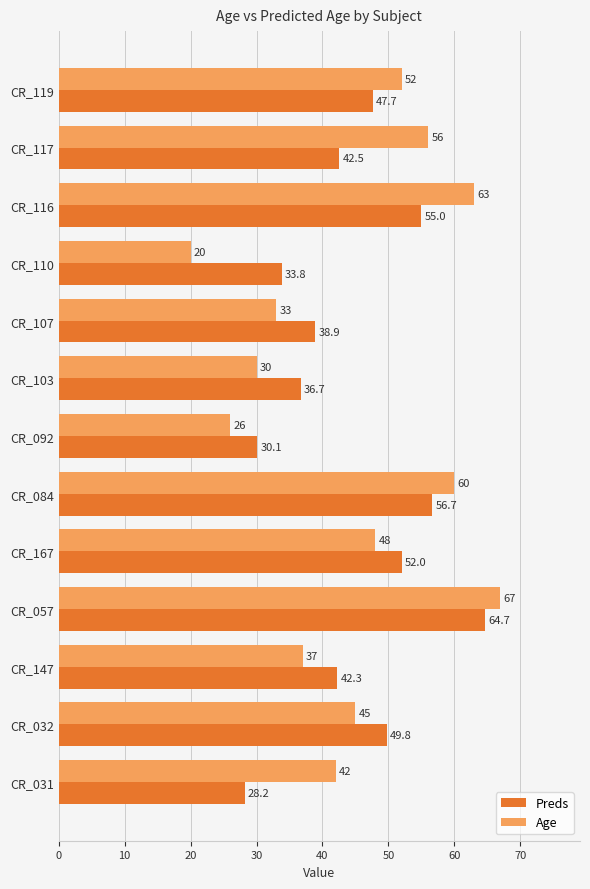

Rank the series by their average value, from highest to lowest.

Age, Preds